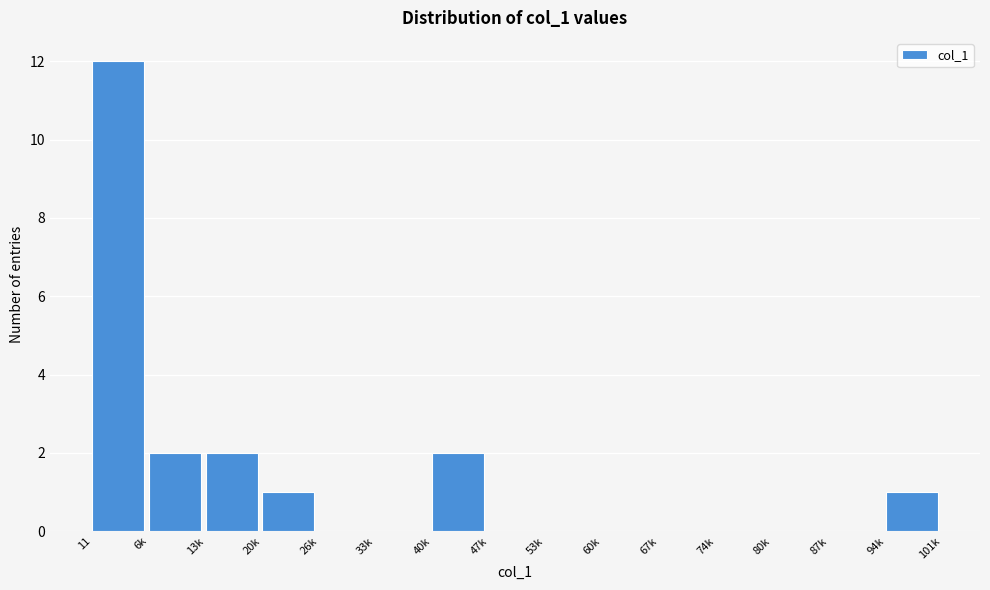

Reading left to right, what are all the values shown in this chart?

11=12	6k=2	13k=2	20k=1	26k=0	33k=0	40k=2	47k=0	53k=0	60k=0	67k=0	74k=0	80k=0	87k=0	94k=1